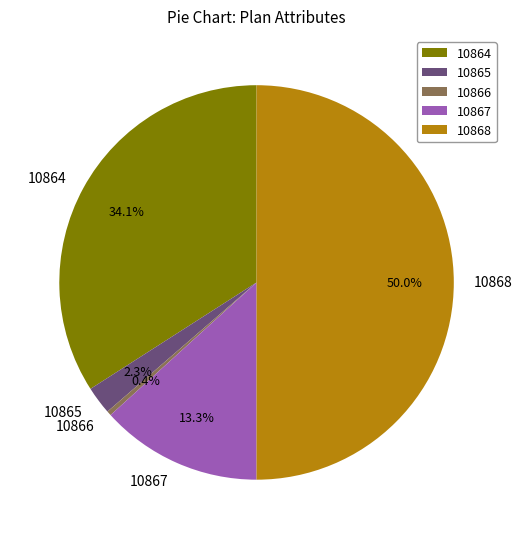

Is 10864 the majority of the pie?

No